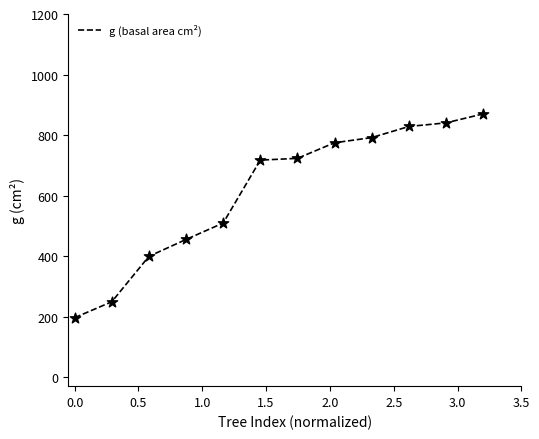

What is the minimum value shown in the chart?

196.4